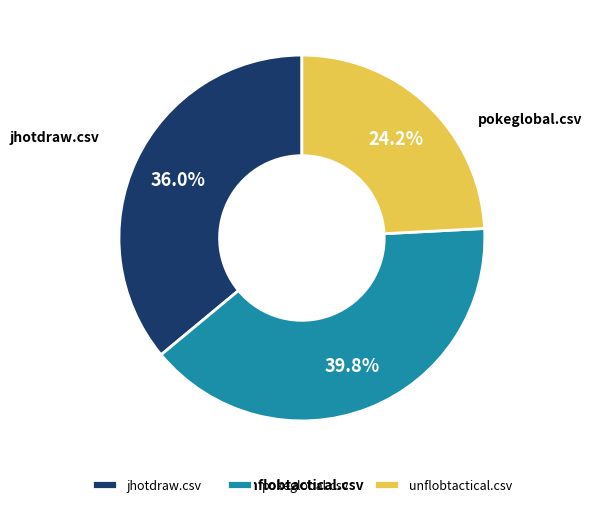

Rank the categories by value from lowest to highest.

unflobtactical.csv, jhotdraw.csv, pokeglobal.csv